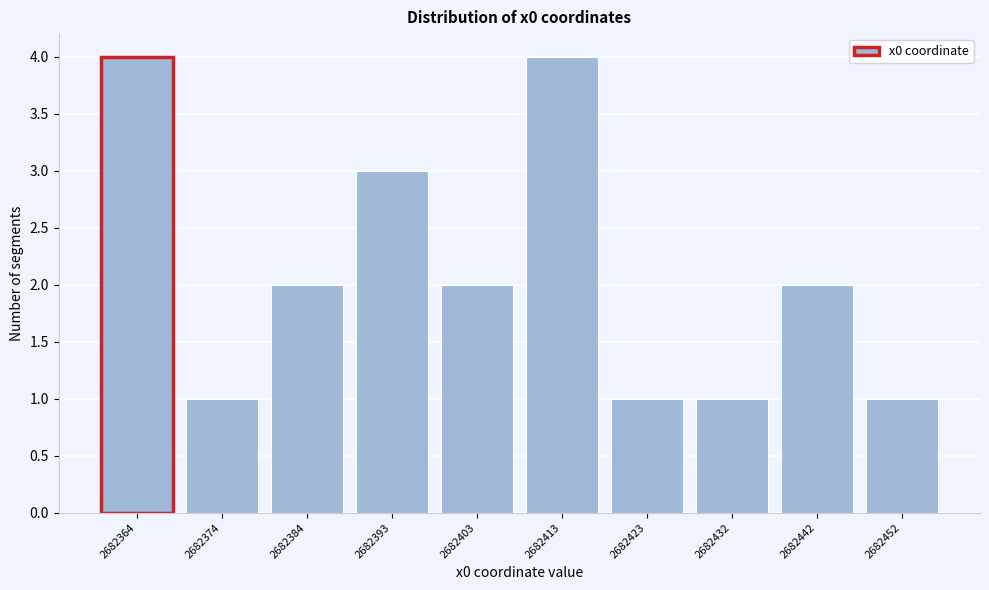

Reading left to right, list every bar in this chart as the range it spans on the x-axis followed by its height. Neither the bar edges nor the heights are printed on the chart, so give them approximately, as read against the axes.

2682359 to 2682369: 4
2682369 to 2682379: 1
2682379 to 2682389: 2
2682389 to 2682398: 3
2682398 to 2682408: 2
2682408 to 2682418: 4
2682418 to 2682427: 1
2682427 to 2682437: 1
2682437 to 2682447: 2
2682447 to 2682457: 1